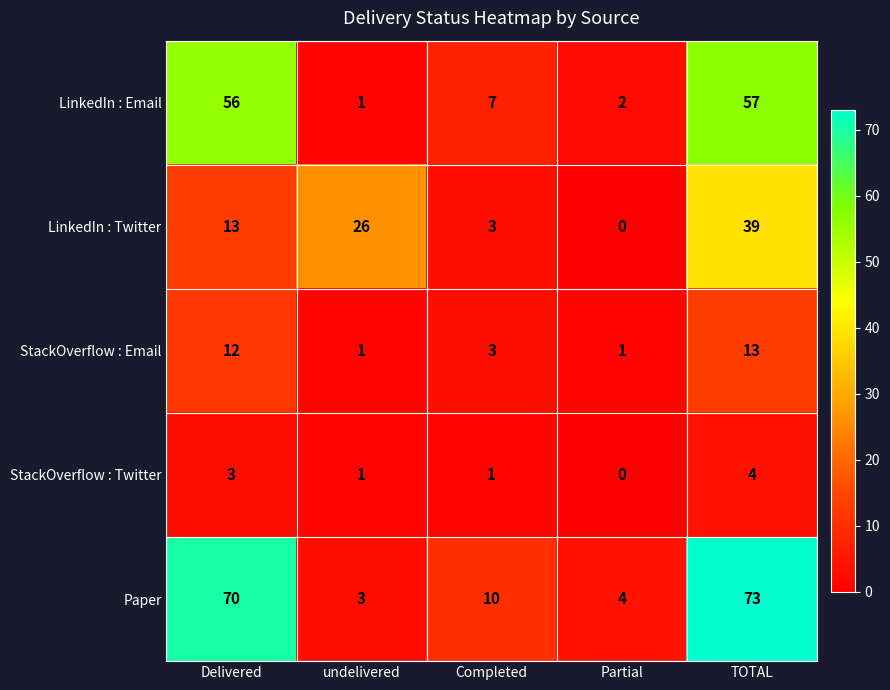

What is the approximate value of StackOverflow : Twitter at Delivered?

3